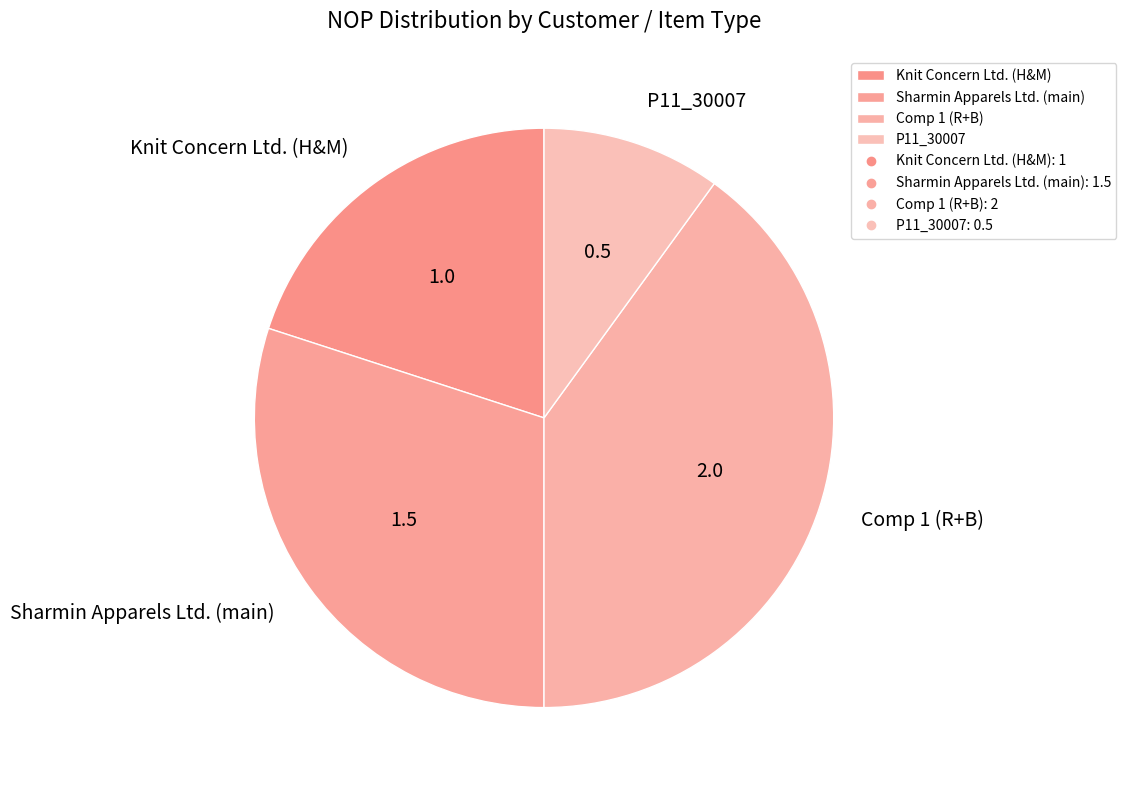

What is the ratio of the value at Sharmin Apparels Ltd. (main) to the value at Knit Concern Ltd. (H&M)?

1.5